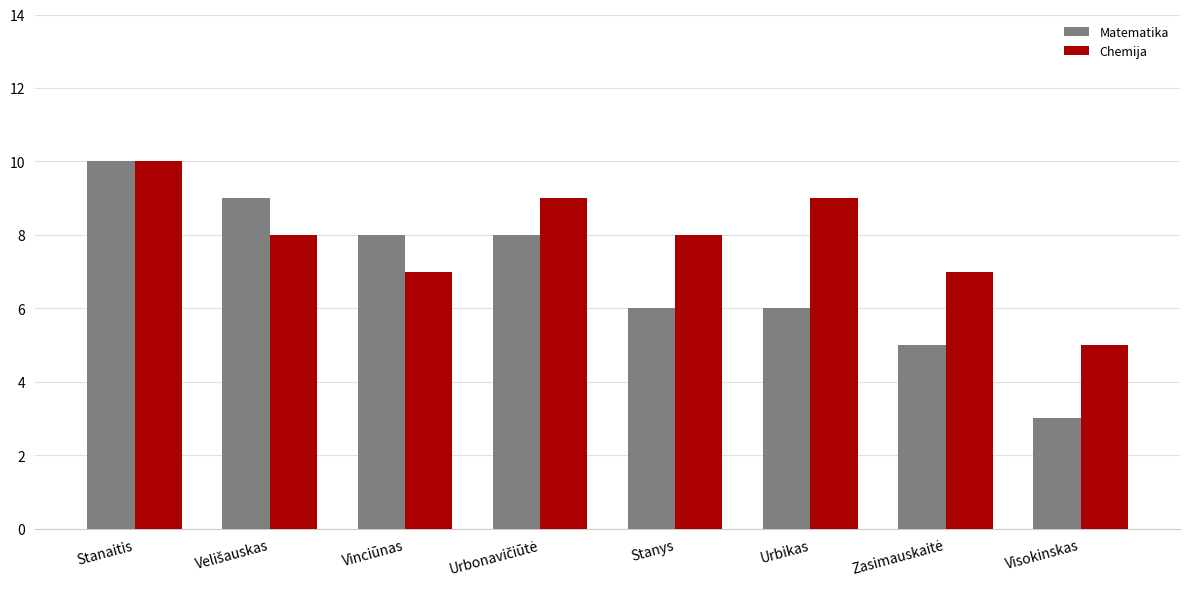

Which series has the largest total across all categories?

Chemija